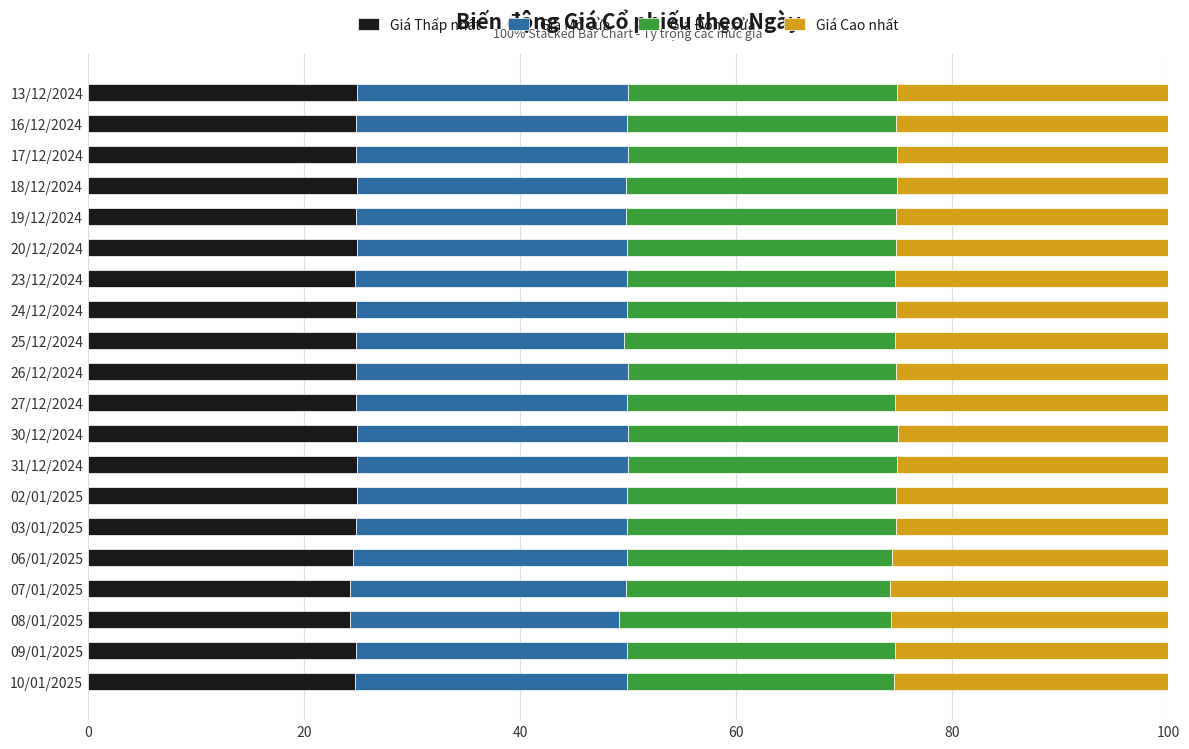

What is the sum of all Giá Thấp nhất values?

495.3